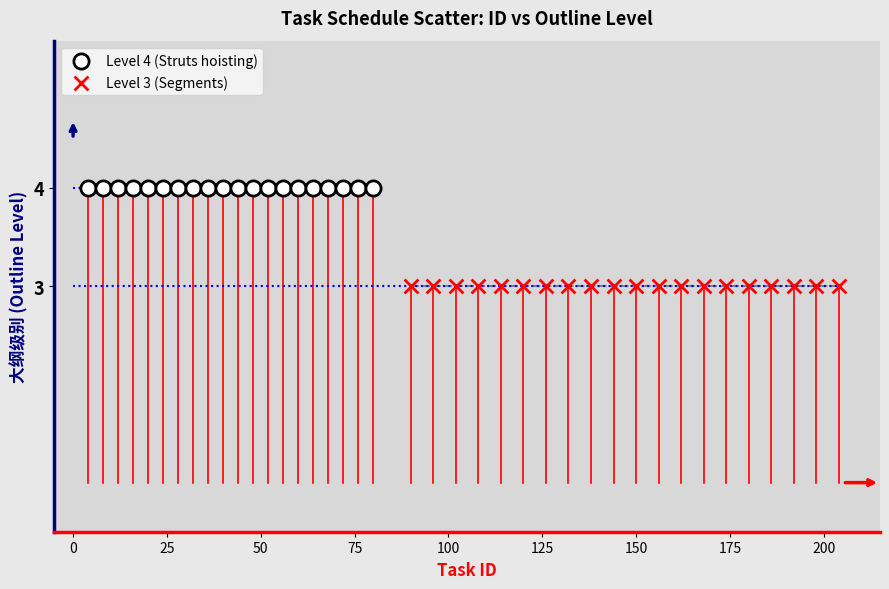

Which series contains the highest Y value?

Level 4 (Struts hoisting)